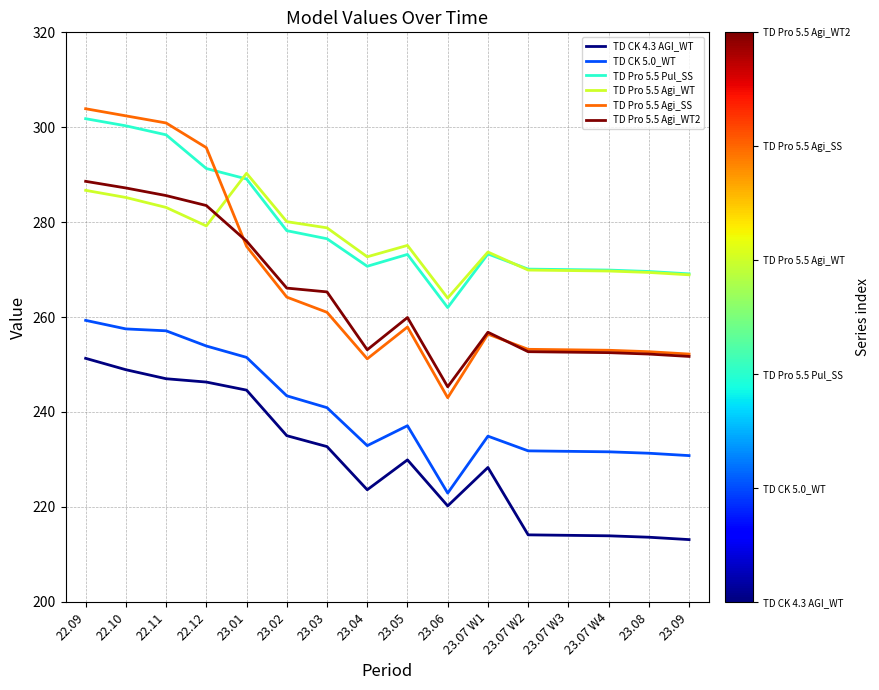

What position from the left is 23.07 W1?

11